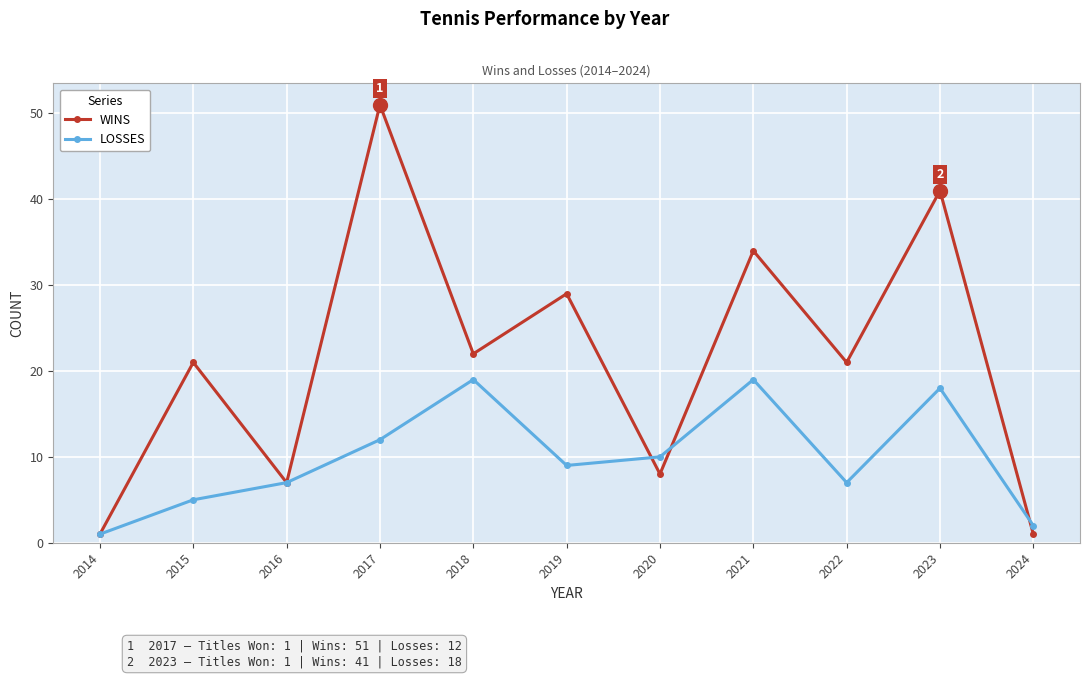

What is the average value of the WINS series?

21